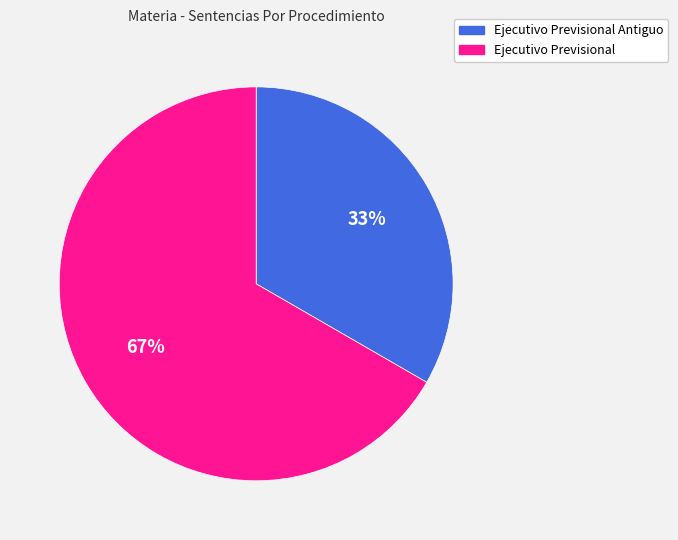

What percentage is the Ejecutivo Previsional Antiguo slice, to the nearest percent?

33%